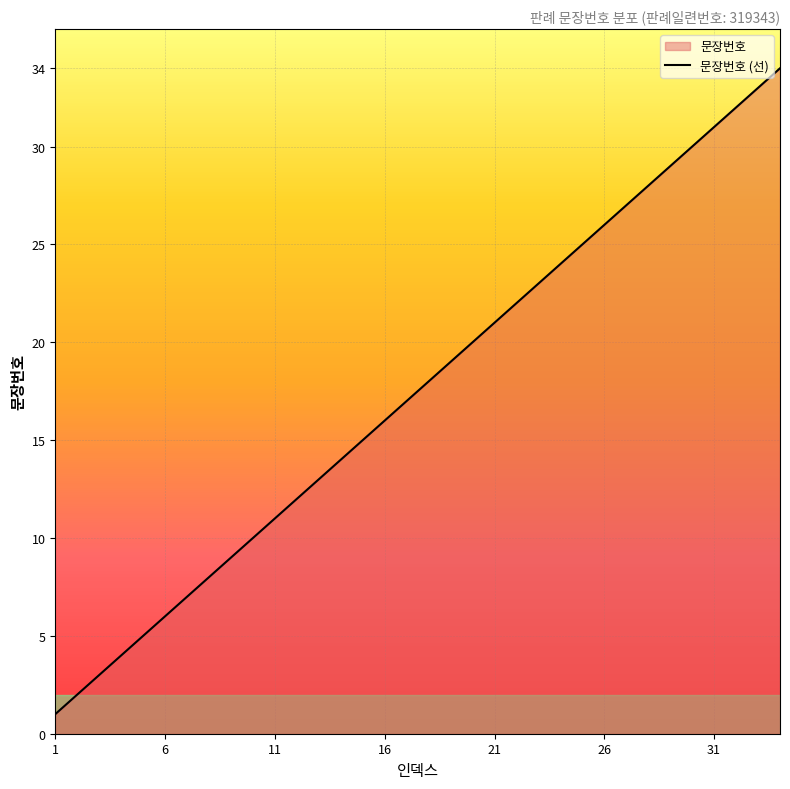

What is the greatest value displayed?

34